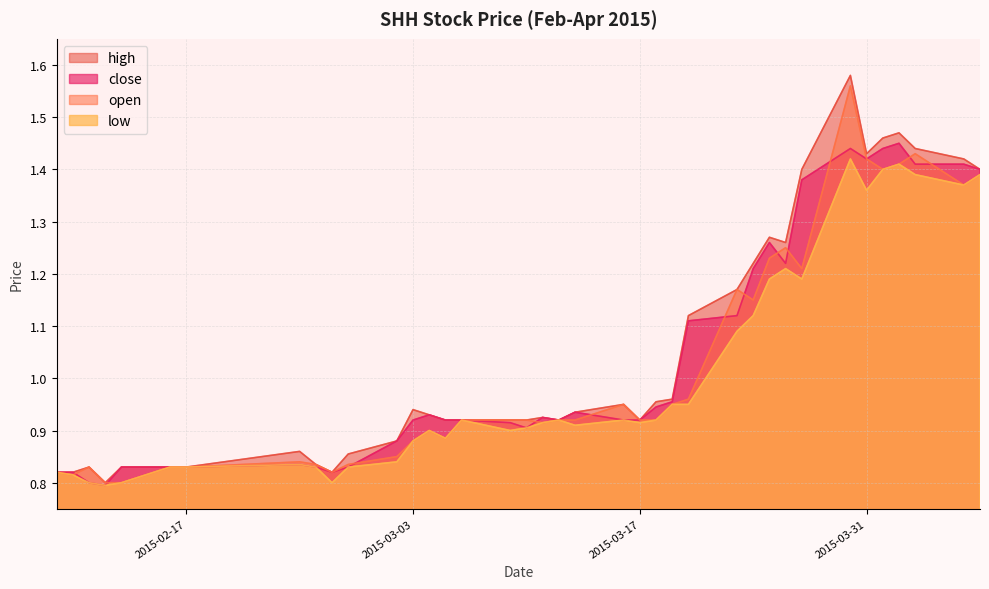

True or false: high and open intersect in this chart.

False